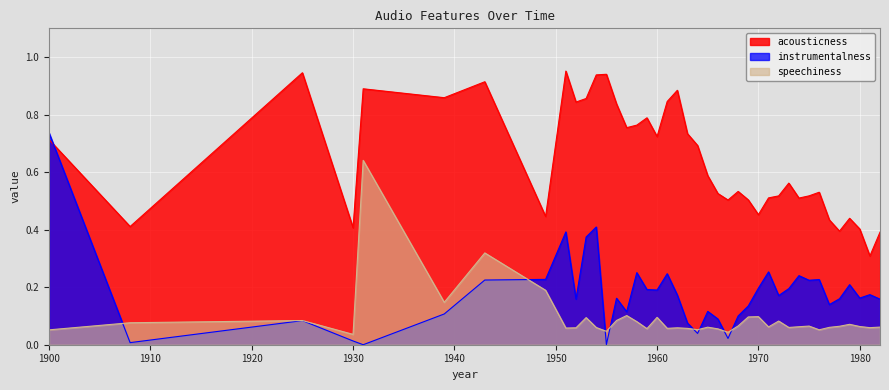

Reading left to right, list all the values displayed in this chart.

acousticness: 0.7	0.4	0.9	0.4	0.9	0.9	0.9	0.4	1.0	0.8	0.9	0.9	0.9	0.8	0.8	0.8	0.8	0.7	0.8	0.9	0.7	0.7	0.6	0.5	0.5	0.5	0.5	0.5	0.5	0.5	0.6	0.5	0.5	0.5	0.4	0.4	0.4	0.4	0.3	0.4
instrumentalness: 0.7	0.0	0.1	0.0	0.0	0.1	0.2	0.2	0.4	0.2	0.4	0.4	0.0	0.2	0.1	0.3	0.2	0.2	0.2	0.2	0.1	0.0	0.1	0.1	0.0	0.1	0.1	0.2	0.3	0.2	0.2	0.2	0.2	0.2	0.1	0.2	0.2	0.2	0.2	0.2
speechiness: 0.1	0.1	0.1	0.0	0.6	0.1	0.3	0.2	0.1	0.1	0.1	0.1	0.0	0.1	0.1	0.1	0.1	0.1	0.1	0.1	0.1	0.1	0.1	0.1	0.0	0.1	0.1	0.1	0.1	0.1	0.1	0.1	0.1	0.1	0.1	0.1	0.1	0.1	0.1	0.1